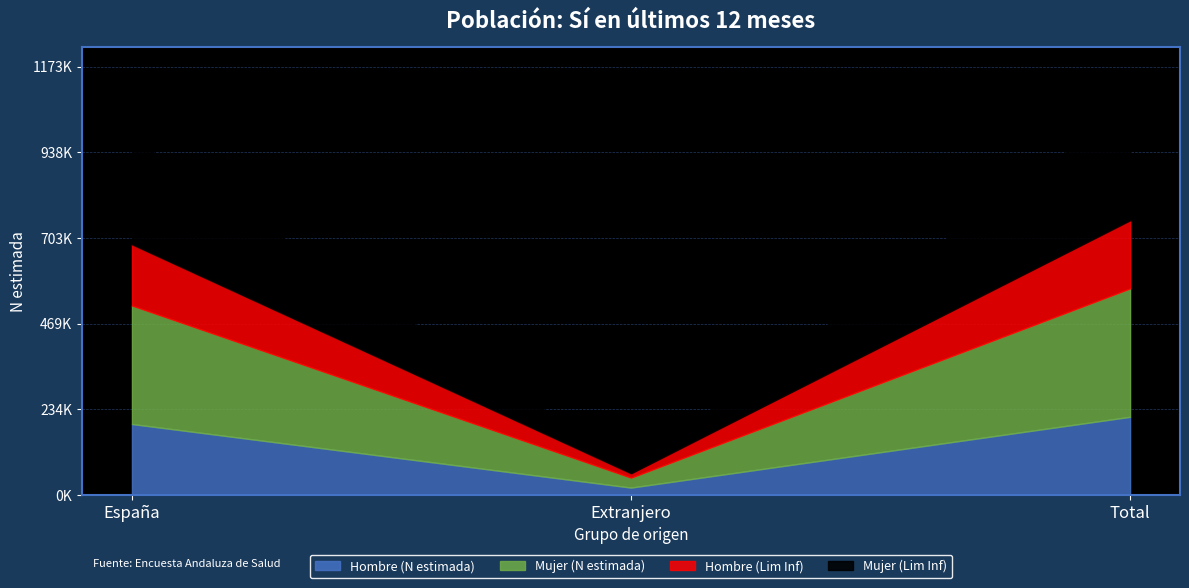

Which series has the widest spread of values?

Mujer (N estimada)